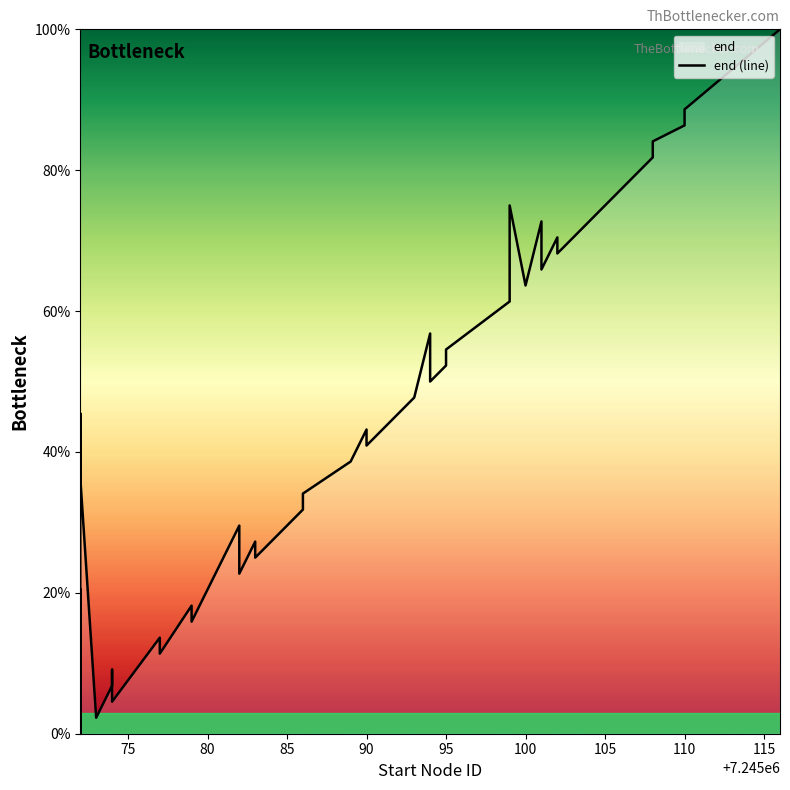

How many categories are shown in the chart?

40